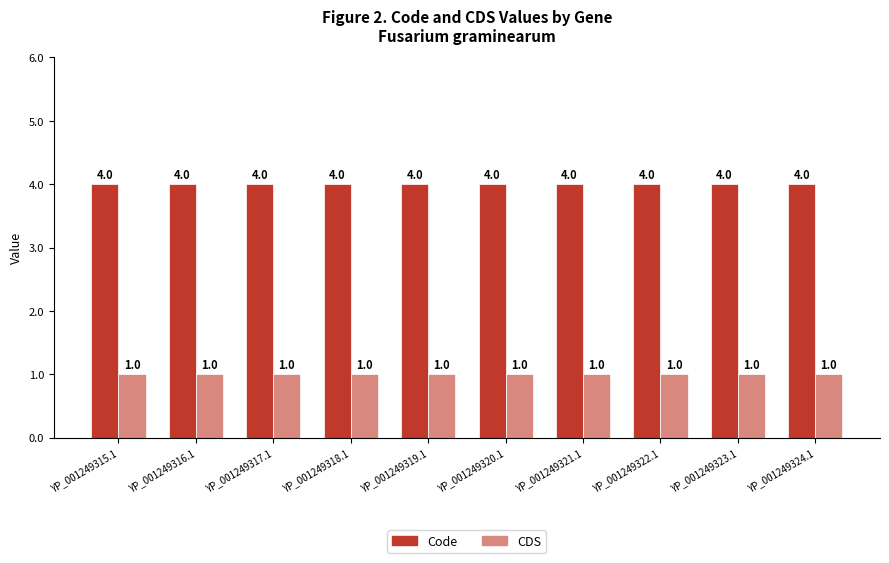

What is the difference between the highest and lowest values at YP_001249315.1?

3